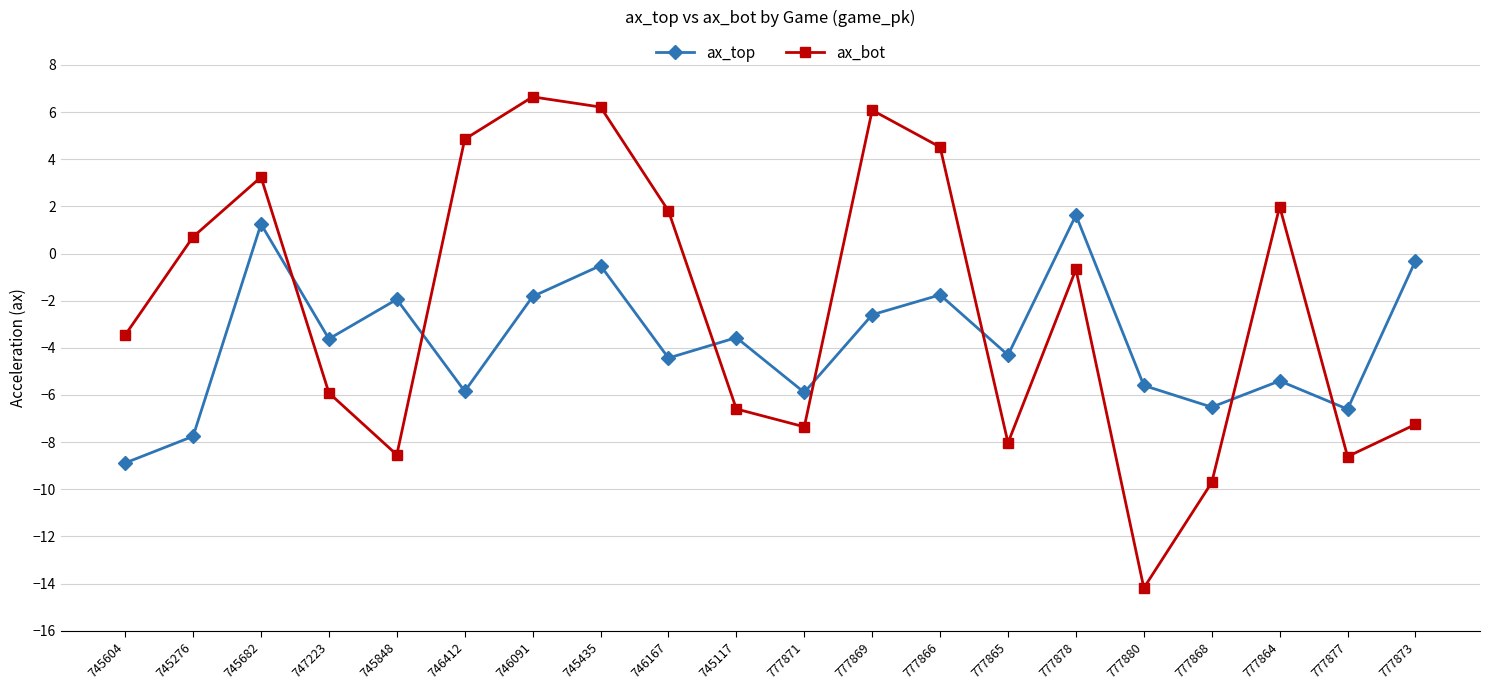

How many values in ax_top are above zero?

2